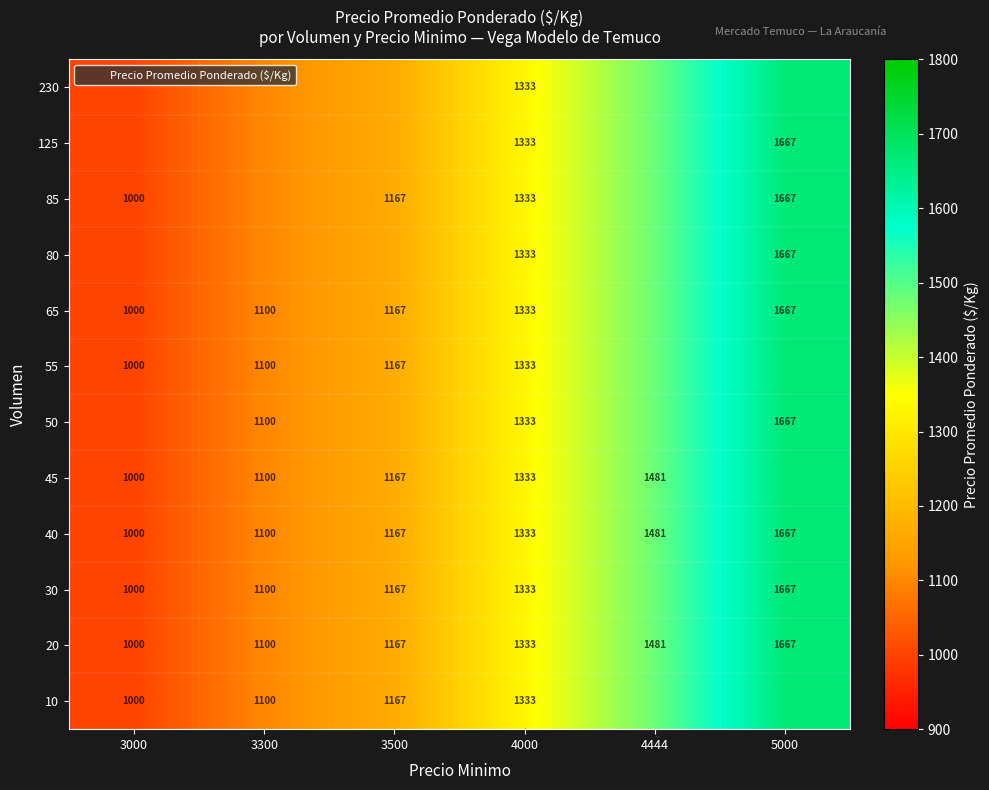

What is the minimum value shown in the chart?

1000